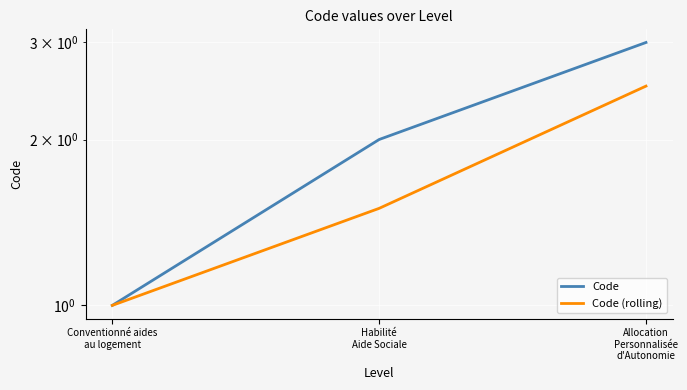

How many series are shown in this chart?

2